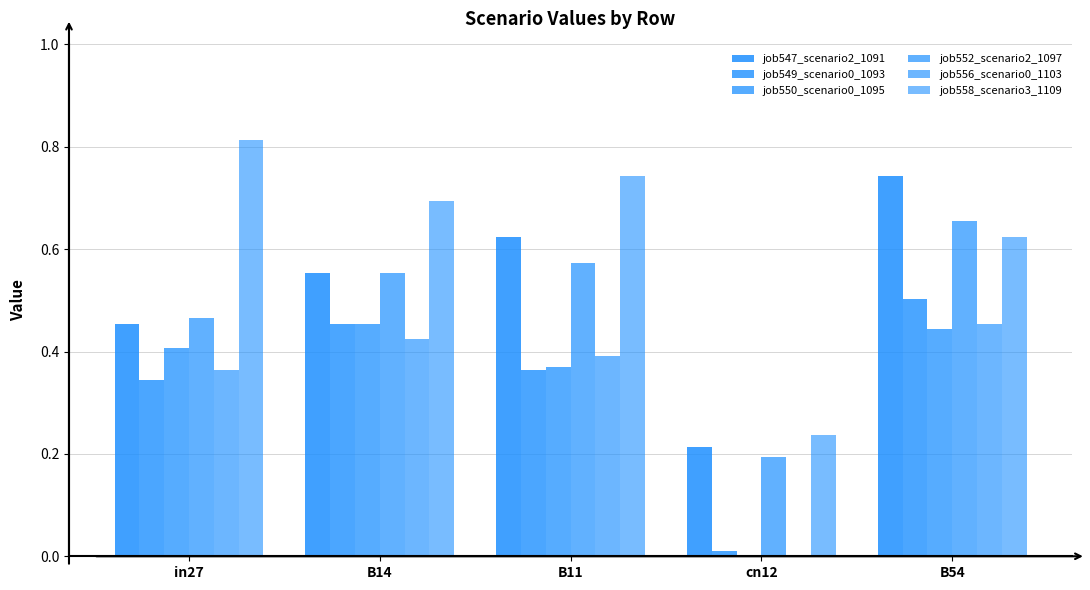

Which series has the largest total across all categories?

job558_scenario3_1109